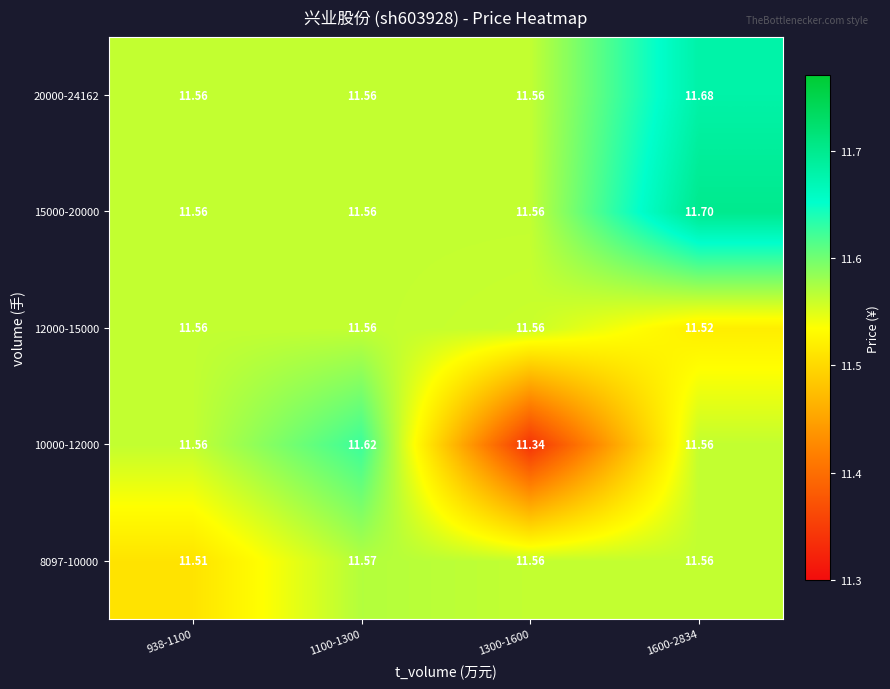

What is the spread (max minus min) of values at 1100-1300?

0.1